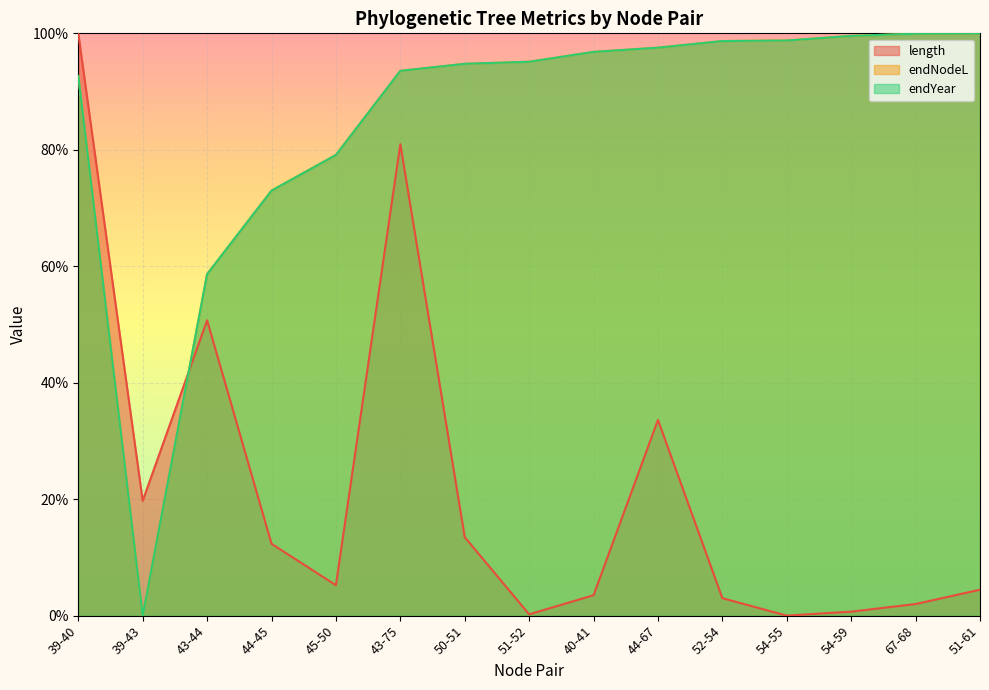

Reading left to right, extract all data points from this chart.

length: 39-40=1.0	39-43=0.2	43-44=0.5	44-45=0.1	45-50=0.1	43-75=0.8	50-51=0.1	51-52=0.0	40-41=0.0	44-67=0.3	52-54=0.0	54-55=0.0	54-59=0.0	67-68=0.0	51-61=0.0
endNodeL: 39-40=0.9	39-43=0.0	43-44=0.6	44-45=0.7	45-50=0.8	43-75=0.9	50-51=0.9	51-52=1.0	40-41=1.0	44-67=1.0	52-54=1.0	54-55=1.0	54-59=1.0	67-68=1.0	51-61=1.0
endYear: 39-40=0.9	39-43=0.0	43-44=0.6	44-45=0.7	45-50=0.8	43-75=0.9	50-51=0.9	51-52=1.0	40-41=1.0	44-67=1.0	52-54=1.0	54-55=1.0	54-59=1.0	67-68=1.0	51-61=1.0